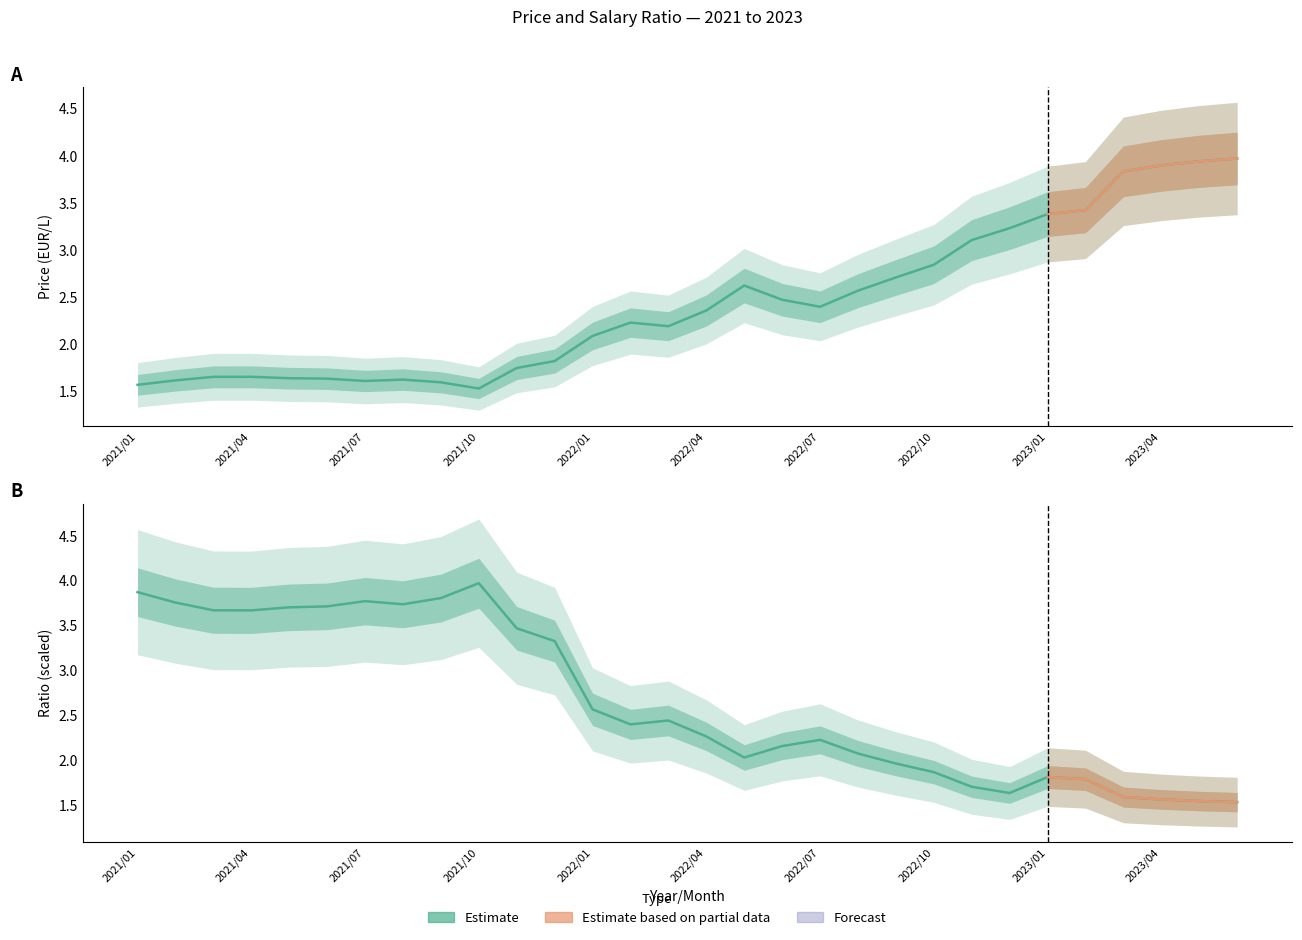

What is the difference between the highest and lowest values at 2021/04?

2.0